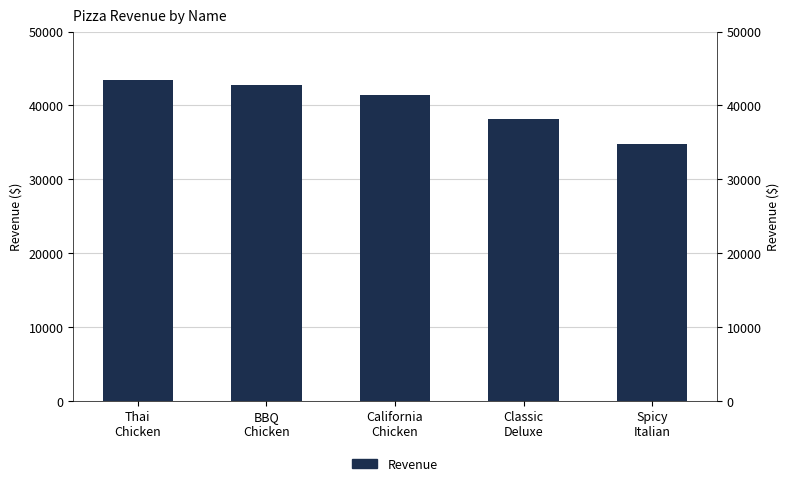

What is the sum of all values?

200623.5